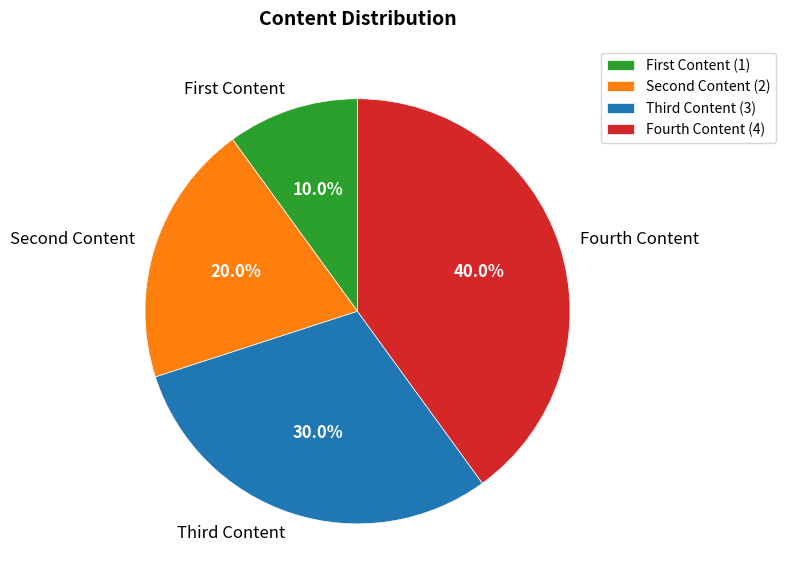

Which category has the biggest portion of the pie?

Fourth Content